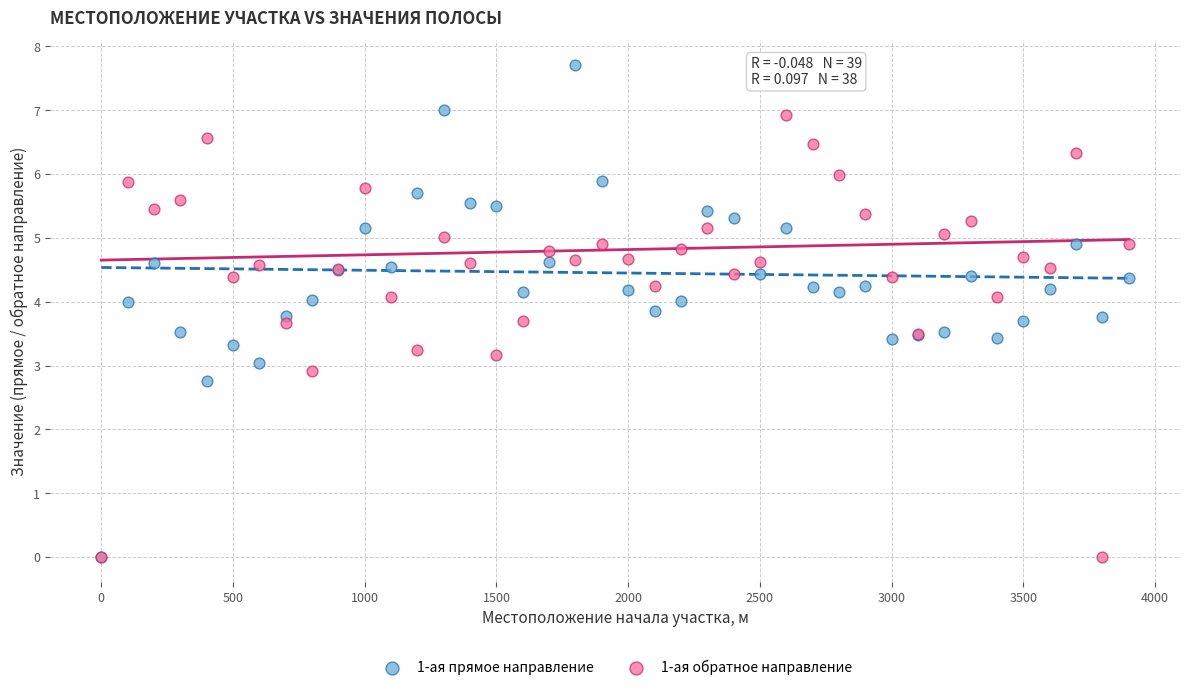

Which series reaches the maximum Y coordinate?

1-ая прямое направление